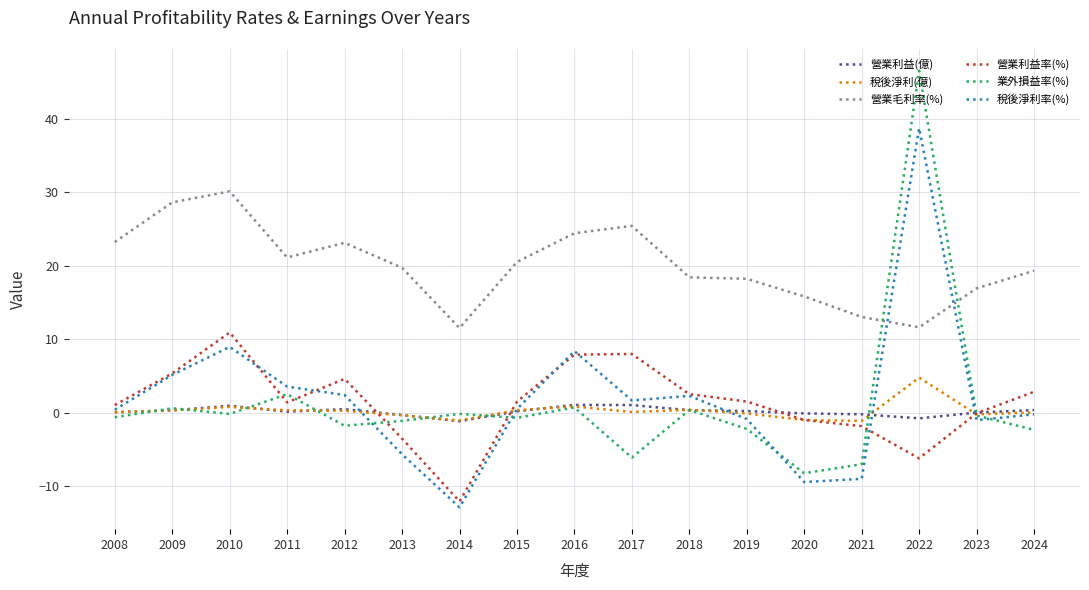

True or false: 營業毛利率(%) and 營業利益(億) intersect in this chart.

False